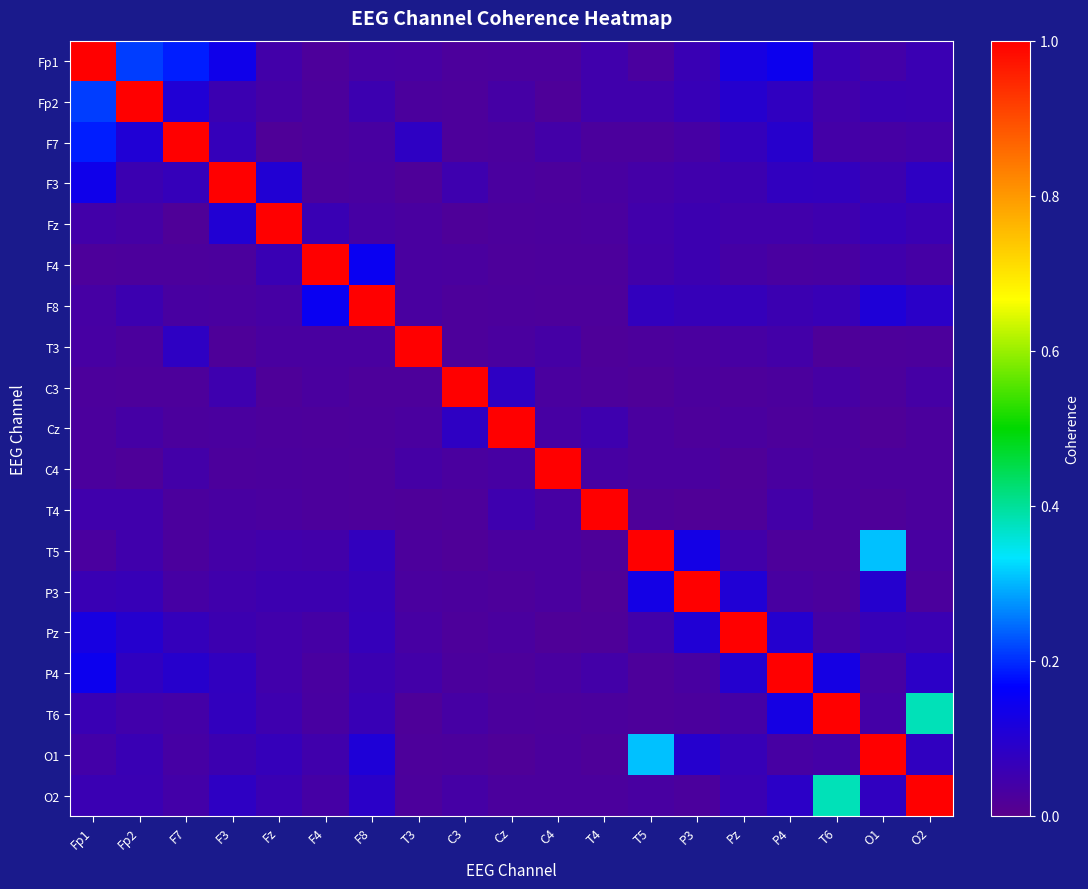

Reading right to left, extract all data points from this chart.

Fp1: O2=0.1	O1=0.0	T6=0.1	P4=0.1	Pz=0.1	P3=0.1	T5=0.0	T4=0.0	C4=0.0	Cz=0.0	C3=0.0	T3=0.0	F8=0.0	F4=0.0	Fz=0.0	F3=0.1	F7=0.2	Fp2=0.2	Fp1=1.0
Fp2: O2=0.1	O1=0.1	T6=0.0	P4=0.1	Pz=0.1	P3=0.1	T5=0.0	T4=0.0	C4=0.0	Cz=0.0	C3=0.0	T3=0.0	F8=0.1	F4=0.0	Fz=0.0	F3=0.1	F7=0.1	Fp2=1.0	Fp1=0.2
F7: O2=0.0	O1=0.0	T6=0.0	P4=0.1	Pz=0.1	P3=0.0	T5=0.0	T4=0.0	C4=0.0	Cz=0.0	C3=0.0	T3=0.1	F8=0.0	F4=0.0	Fz=0.0	F3=0.1	F7=1.0	Fp2=0.1	Fp1=0.2
F3: O2=0.1	O1=0.1	T6=0.1	P4=0.1	Pz=0.1	P3=0.0	T5=0.0	T4=0.0	C4=0.0	Cz=0.0	C3=0.1	T3=0.0	F8=0.0	F4=0.0	Fz=0.1	F3=1.0	F7=0.1	Fp2=0.1	Fp1=0.1
Fz: O2=0.1	O1=0.1	T6=0.1	P4=0.0	Pz=0.0	P3=0.1	T5=0.0	T4=0.0	C4=0.0	Cz=0.0	C3=0.0	T3=0.0	F8=0.0	F4=0.1	Fz=1.0	F3=0.1	F7=0.0	Fp2=0.0	Fp1=0.0
F4: O2=0.0	O1=0.0	T6=0.0	P4=0.0	Pz=0.0	P3=0.1	T5=0.0	T4=0.0	C4=0.0	Cz=0.0	C3=0.0	T3=0.0	F8=0.1	F4=1.0	Fz=0.1	F3=0.0	F7=0.0	Fp2=0.0	Fp1=0.0
F8: O2=0.1	O1=0.1	T6=0.1	P4=0.1	Pz=0.1	P3=0.1	T5=0.1	T4=0.0	C4=0.0	Cz=0.0	C3=0.0	T3=0.0	F8=1.0	F4=0.1	Fz=0.0	F3=0.0	F7=0.0	Fp2=0.1	Fp1=0.0
T3: O2=0.0	O1=0.0	T6=0.0	P4=0.0	Pz=0.0	P3=0.0	T5=0.0	T4=0.0	C4=0.0	Cz=0.0	C3=0.0	T3=1.0	F8=0.0	F4=0.0	Fz=0.0	F3=0.0	F7=0.1	Fp2=0.0	Fp1=0.0
C3: O2=0.0	O1=0.0	T6=0.0	P4=0.0	Pz=0.0	P3=0.0	T5=0.0	T4=0.0	C4=0.0	Cz=0.1	C3=1.0	T3=0.0	F8=0.0	F4=0.0	Fz=0.0	F3=0.1	F7=0.0	Fp2=0.0	Fp1=0.0
Cz: O2=0.0	O1=0.0	T6=0.0	P4=0.0	Pz=0.0	P3=0.0	T5=0.0	T4=0.1	C4=0.0	Cz=1.0	C3=0.1	T3=0.0	F8=0.0	F4=0.0	Fz=0.0	F3=0.0	F7=0.0	Fp2=0.0	Fp1=0.0
C4: O2=0.0	O1=0.0	T6=0.0	P4=0.0	Pz=0.0	P3=0.0	T5=0.0	T4=0.0	C4=1.0	Cz=0.0	C3=0.0	T3=0.0	F8=0.0	F4=0.0	Fz=0.0	F3=0.0	F7=0.0	Fp2=0.0	Fp1=0.0
T4: O2=0.0	O1=0.0	T6=0.0	P4=0.0	Pz=0.0	P3=0.0	T5=0.0	T4=1.0	C4=0.0	Cz=0.1	C3=0.0	T3=0.0	F8=0.0	F4=0.0	Fz=0.0	F3=0.0	F7=0.0	Fp2=0.0	Fp1=0.0
T5: O2=0.0	O1=0.3	T6=0.0	P4=0.0	Pz=0.0	P3=0.1	T5=1.0	T4=0.0	C4=0.0	Cz=0.0	C3=0.0	T3=0.0	F8=0.1	F4=0.0	Fz=0.0	F3=0.0	F7=0.0	Fp2=0.0	Fp1=0.0
P3: O2=0.0	O1=0.1	T6=0.0	P4=0.0	Pz=0.1	P3=1.0	T5=0.1	T4=0.0	C4=0.0	Cz=0.0	C3=0.0	T3=0.0	F8=0.1	F4=0.1	Fz=0.1	F3=0.0	F7=0.0	Fp2=0.1	Fp1=0.1
Pz: O2=0.1	O1=0.1	T6=0.0	P4=0.1	Pz=1.0	P3=0.1	T5=0.0	T4=0.0	C4=0.0	Cz=0.0	C3=0.0	T3=0.0	F8=0.1	F4=0.0	Fz=0.0	F3=0.1	F7=0.1	Fp2=0.1	Fp1=0.1
P4: O2=0.1	O1=0.0	T6=0.1	P4=1.0	Pz=0.1	P3=0.0	T5=0.0	T4=0.0	C4=0.0	Cz=0.0	C3=0.0	T3=0.0	F8=0.1	F4=0.0	Fz=0.0	F3=0.1	F7=0.1	Fp2=0.1	Fp1=0.1
T6: O2=0.4	O1=0.0	T6=1.0	P4=0.1	Pz=0.0	P3=0.0	T5=0.0	T4=0.0	C4=0.0	Cz=0.0	C3=0.0	T3=0.0	F8=0.1	F4=0.0	Fz=0.1	F3=0.1	F7=0.0	Fp2=0.0	Fp1=0.1
O1: O2=0.1	O1=1.0	T6=0.0	P4=0.0	Pz=0.1	P3=0.1	T5=0.3	T4=0.0	C4=0.0	Cz=0.0	C3=0.0	T3=0.0	F8=0.1	F4=0.0	Fz=0.1	F3=0.1	F7=0.0	Fp2=0.1	Fp1=0.0
O2: O2=1.0	O1=0.1	T6=0.4	P4=0.1	Pz=0.1	P3=0.0	T5=0.0	T4=0.0	C4=0.0	Cz=0.0	C3=0.0	T3=0.0	F8=0.1	F4=0.0	Fz=0.1	F3=0.1	F7=0.0	Fp2=0.1	Fp1=0.1